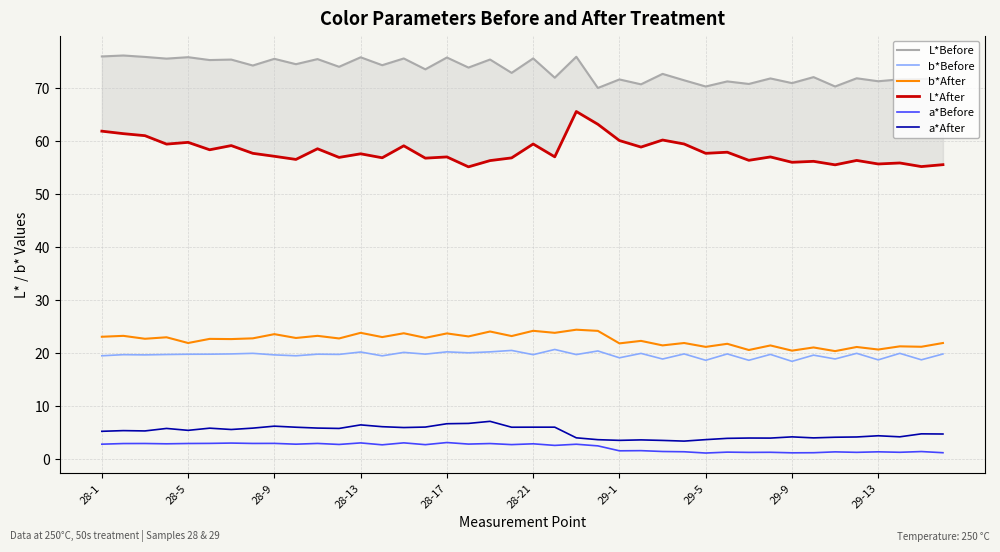

Is it true that a*After equals 1.4 at 28-21?

False